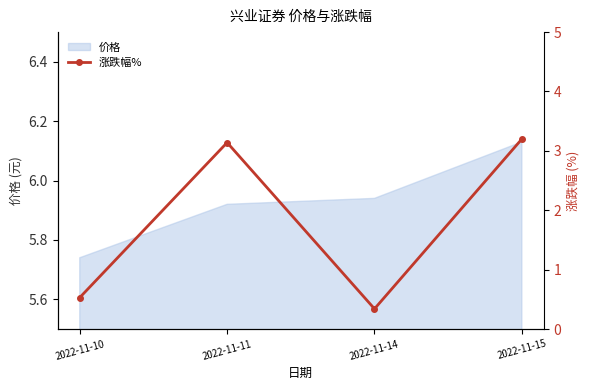

What is the smallest value displayed?

0.3